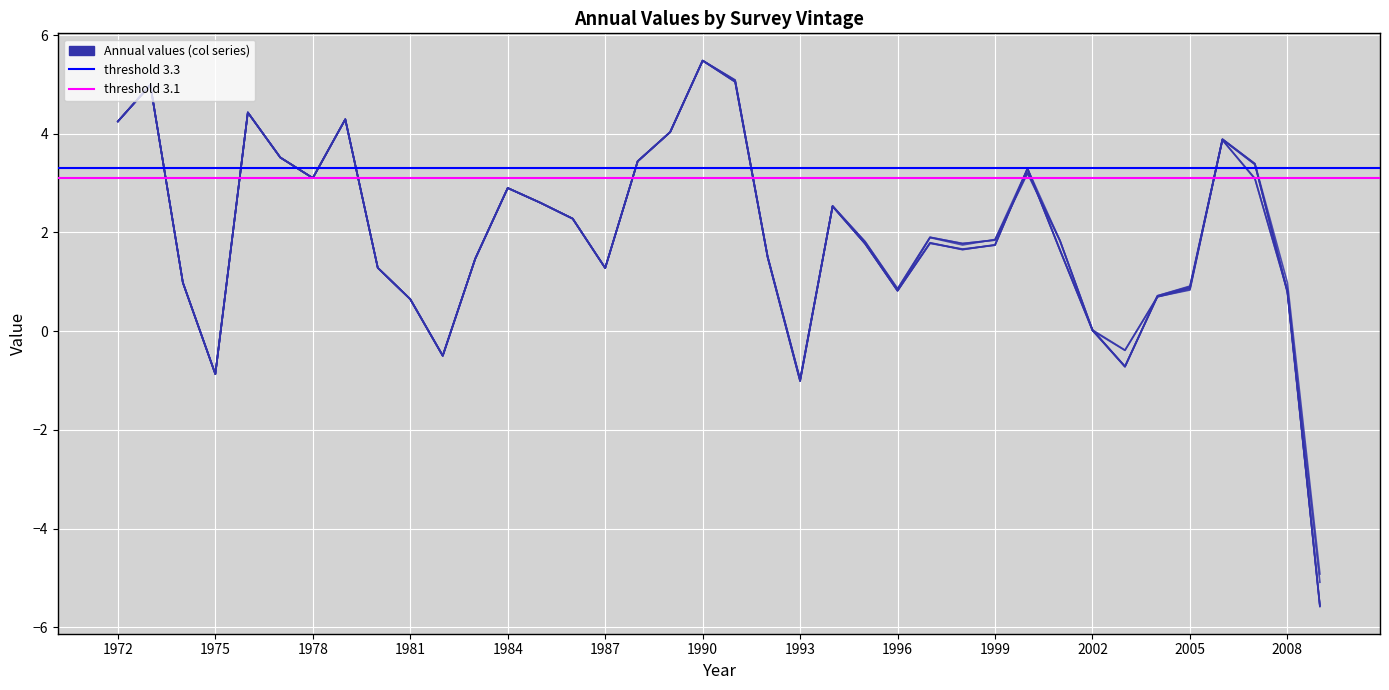

Reading left to right, extract all data points from this chart.

col_63: 4.2	5.0	1.0	-0.9	4.4	3.5	3.1	4.3	1.3	0.6	-0.5	1.5	2.9	2.6	2.3	1.3	3.4	4.0	5.5	5.1	1.5	-1.0	2.5	1.8	0.8	1.8	1.7	1.8	3.3	1.6	0.0	-0.4	0.7	0.8	3.9	3.4	1.0	-4.9
col_59: 4.2	5.0	1.0	-0.9	4.4	3.5	3.1	4.3	1.3	0.6	-0.5	1.5	2.9	2.6	2.3	1.3	3.4	4.0	5.5	5.1	1.5	-1.0	2.5	1.8	0.9	1.9	1.8	1.8	3.2	1.8	0.0	-0.7	0.7	0.9	3.9	3.1	0.8	-5.6
col_60: 4.2	5.0	1.0	-0.9	4.4	3.5	3.1	4.3	1.3	0.6	-0.5	1.5	2.9	2.6	2.3	1.3	3.4	4.0	5.5	5.1	1.5	-1.0	2.5	1.8	0.9	1.9	1.8	1.8	3.2	1.8	0.0	-0.7	0.7	0.9	3.9	3.1	0.8	-5.6
col_61: 4.2	5.0	1.0	-0.9	4.4	3.5	3.1	4.3	1.3	0.6	-0.5	1.5	2.9	2.6	2.3	1.3	3.4	4.0	5.5	5.1	1.5	-1.0	2.5	1.8	0.8	1.8	1.7	1.7	3.3	1.6	0.0	-0.7	0.7	0.9	3.9	3.4	0.8	-5.1
col_62: 4.2	5.0	1.0	-0.9	4.4	3.5	3.1	4.3	1.3	0.6	-0.5	1.5	2.9	2.6	2.3	1.3	3.4	4.0	5.5	5.1	1.5	-1.0	2.5	1.8	0.8	1.8	1.7	1.7	3.3	1.6	0.0	-0.4	0.7	0.9	3.9	3.4	0.8	-5.6
col_55: 4.2	5.0	1.0	-0.9	4.4	3.5	3.1	4.3	1.3	0.6	-0.5	1.5	2.9	2.6	2.3	1.3	3.4	4.0	5.5	5.1	1.5	-1.0	2.5	1.8	0.8	1.9	1.7	1.9	3.3	1.8	0.0	-0.7	0.7	0.9	3.9	3.4	0.8	-5.6